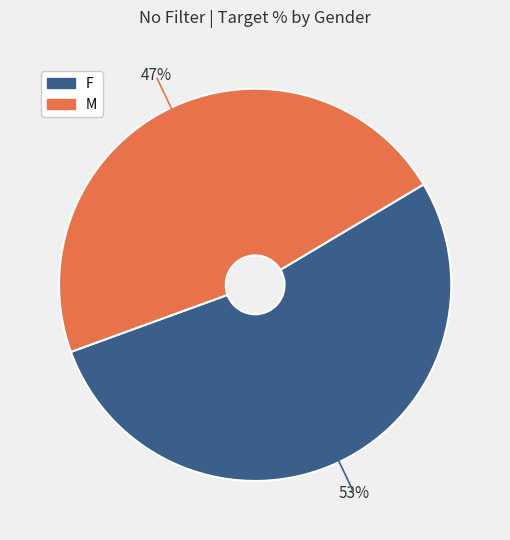

Does any single category account for the majority?

Yes